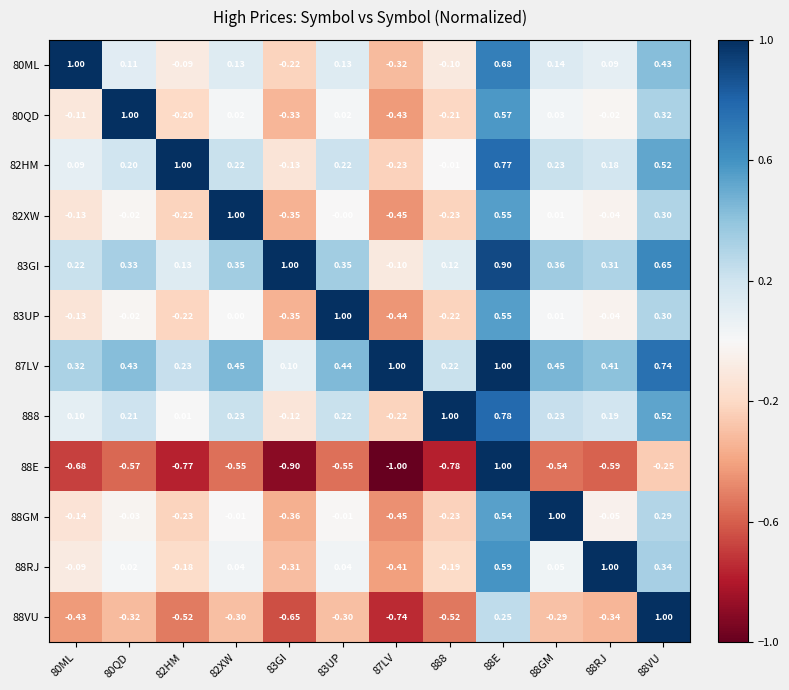

Is the value of 83UP at 83GI greater than the value of 82HM at 88RJ?

No